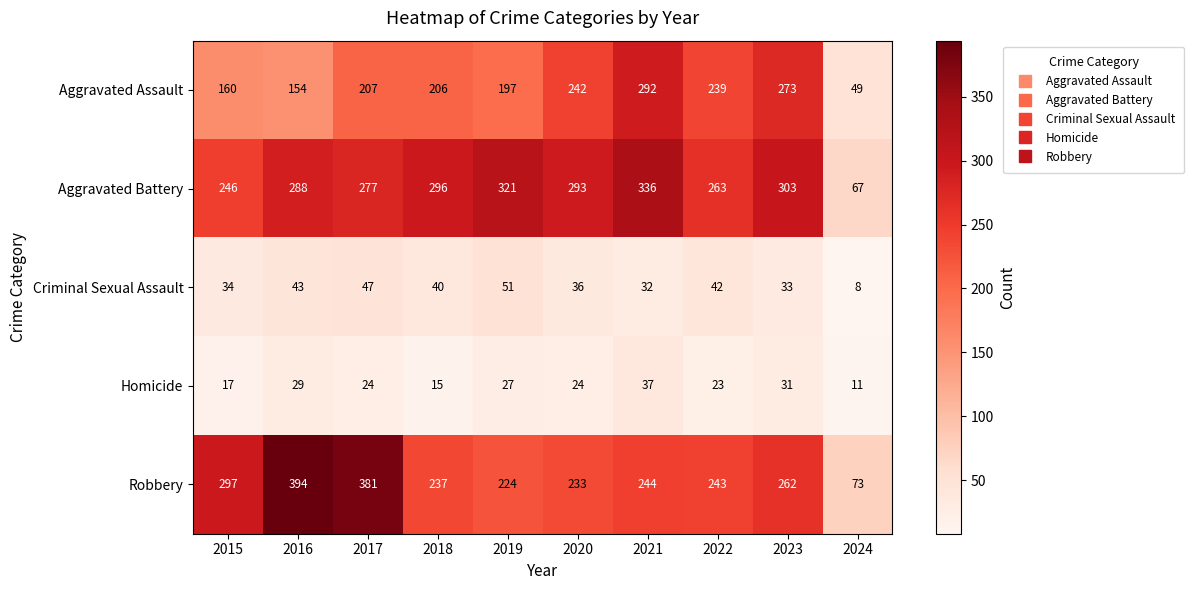

Which category has the lowest value across all series?

2024